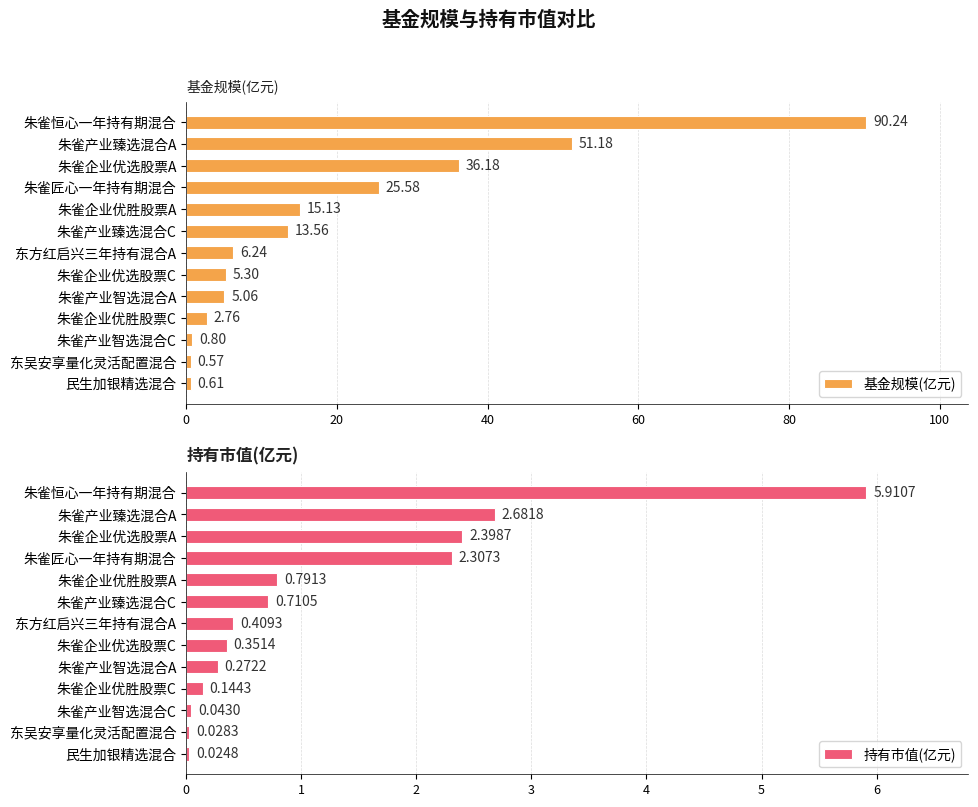

What is the highest value of the 持有市值(亿元) series?

5.9